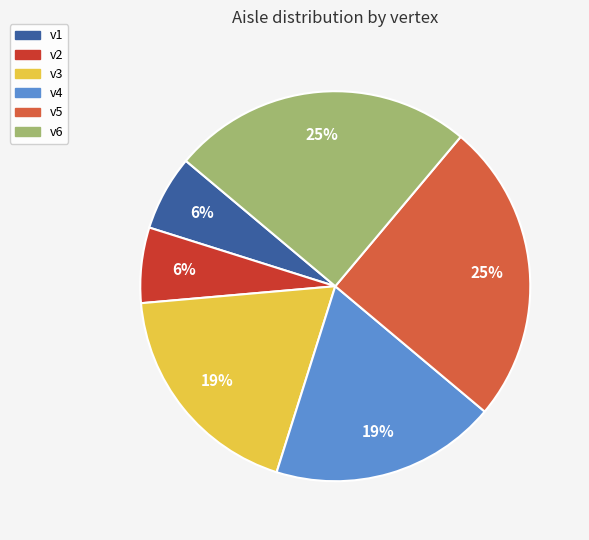

Which has a higher value, v6 or v3?

v6